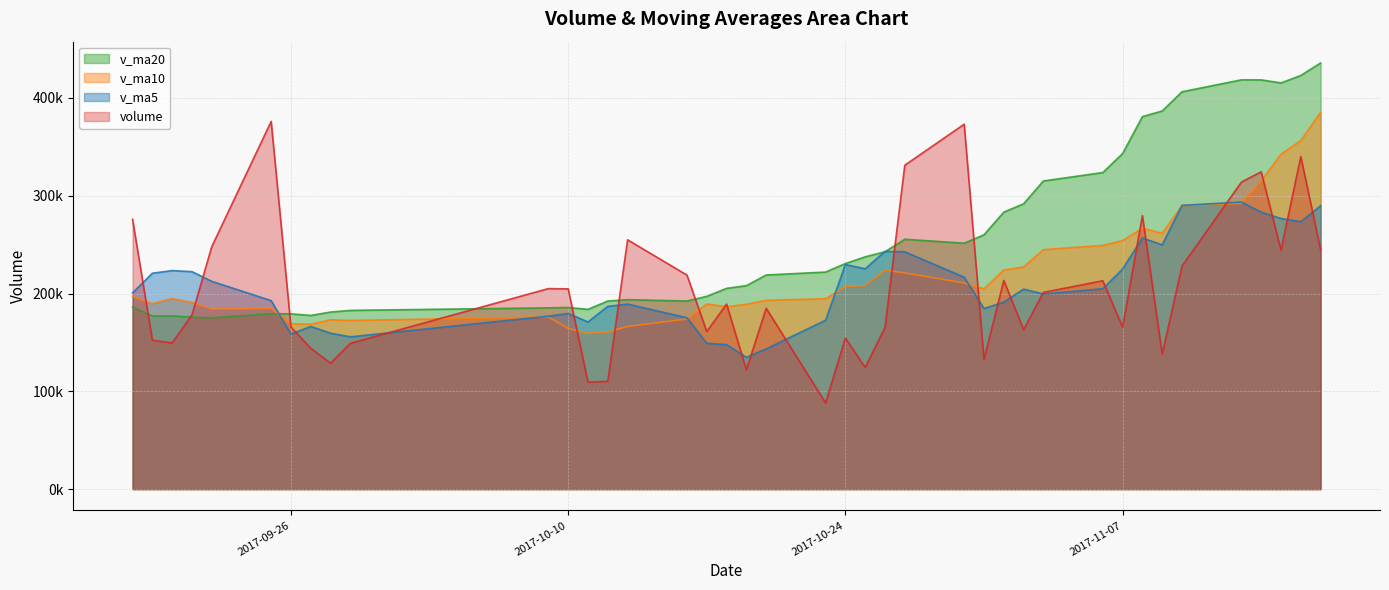

In v_ma20, how many points are lower than both neighbors (excluding endpoints)?

7